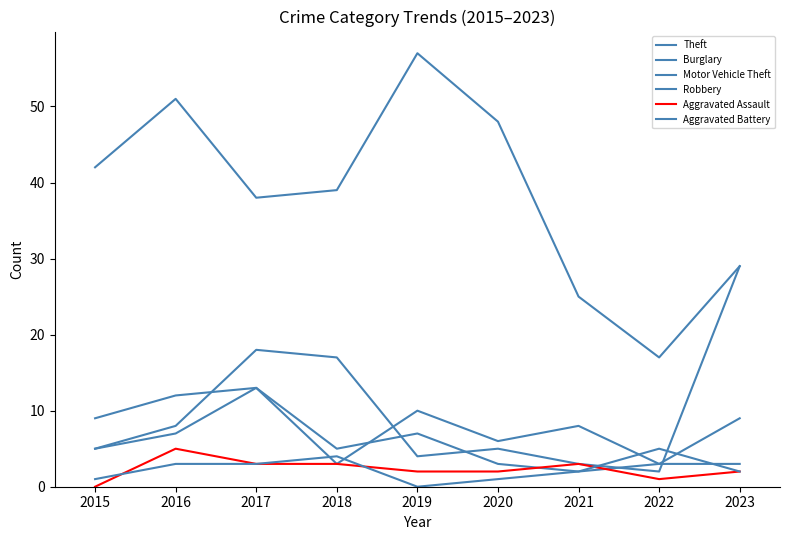

Does the chart have visible grid lines?

No